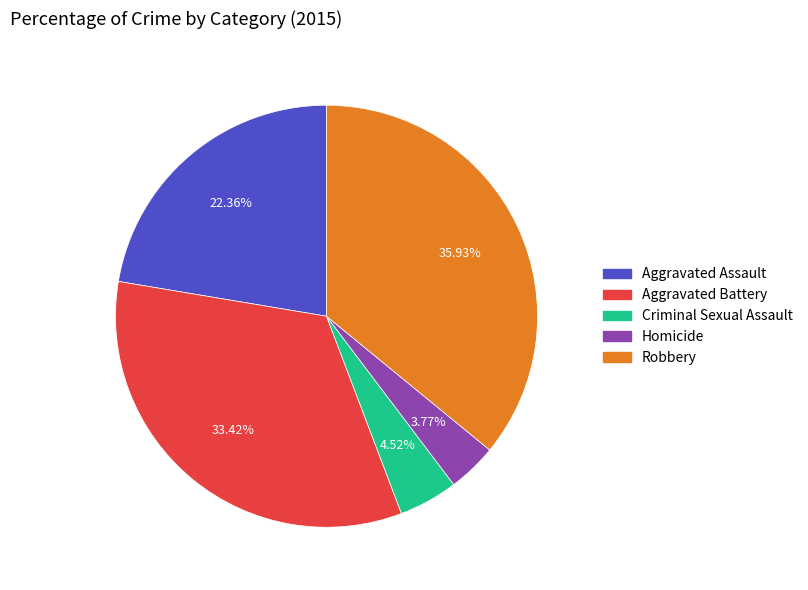

How much of the chart is everything except Homicide?

96.2%